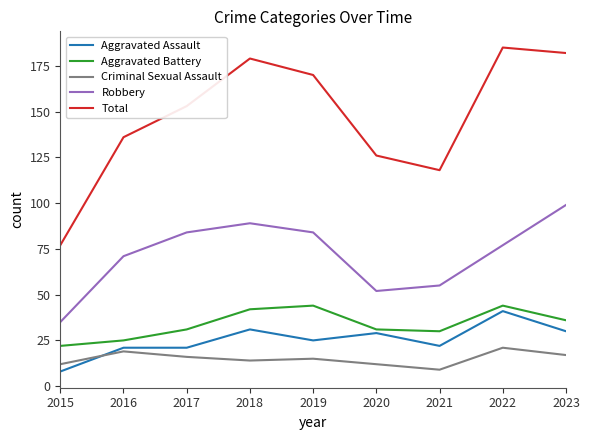

True or false: Robbery and Criminal Sexual Assault cross at least once.

False